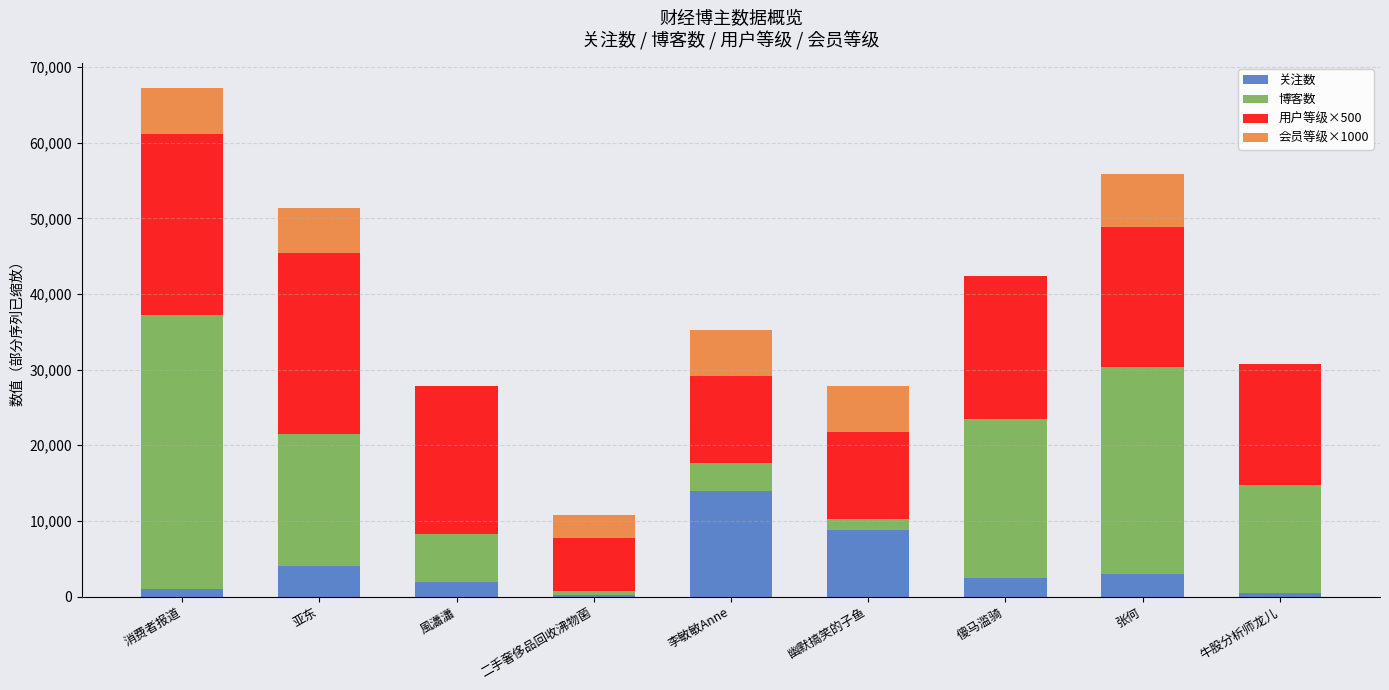

What is the sum of the 关注数 values at 傻马滥骑 and 李敏敏Anne?

16365